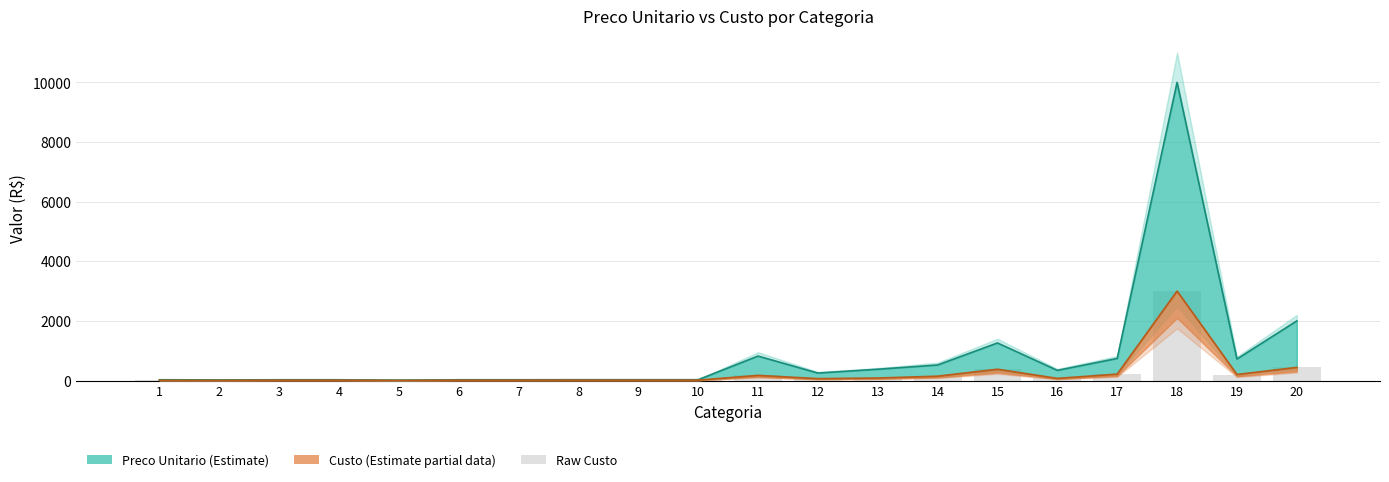

Reading left to right, transcribe all the data shown in this chart.

custo: 6.5	5.0	11.0	11.0	3.4	11.0	11.0	12.4	12.4	12.4	172.2	62.5	83.2	145.6	378.0	71.4	214.6	3000.0	201.6	440.0
preco_unitario: 25.9	19.9	25.0	25.0	12.0	25.0	25.0	27.5	27.5	27.5	820.0	250.0	378.0	520.0	1260.0	340.0	740.0	10000.0	720.0	2000.0